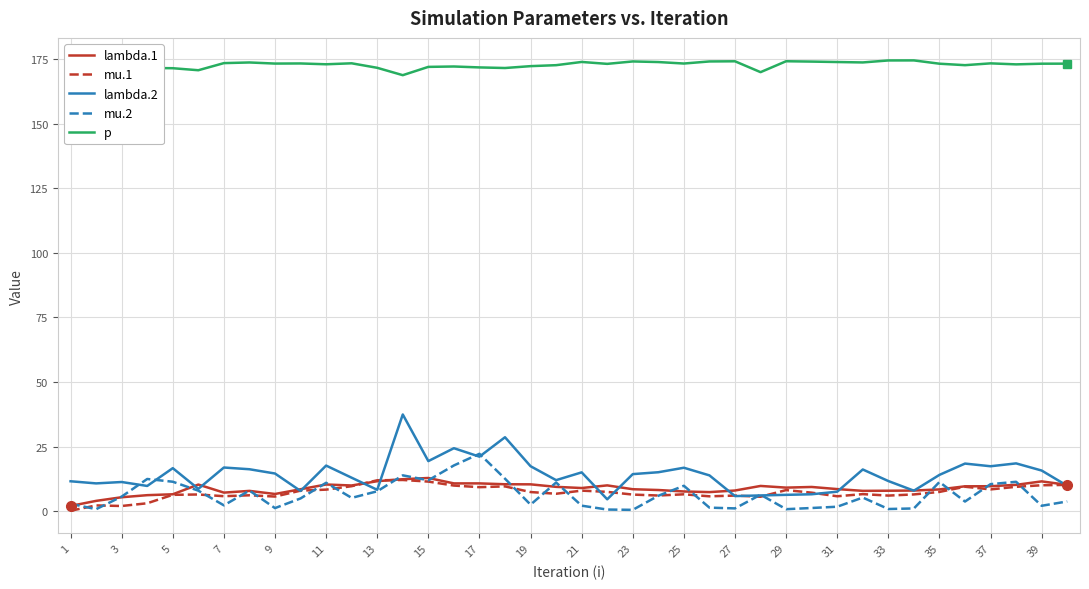

How many interior local valleys does the p series have?

11